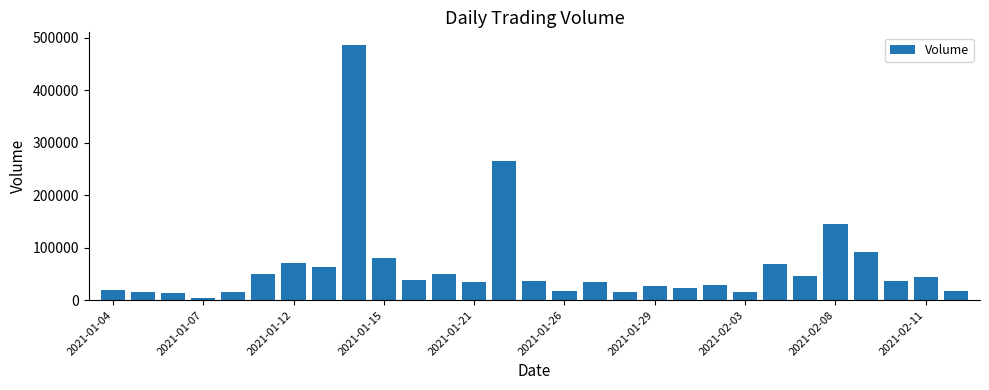

What is the value of the 10th bar from the left?

79500